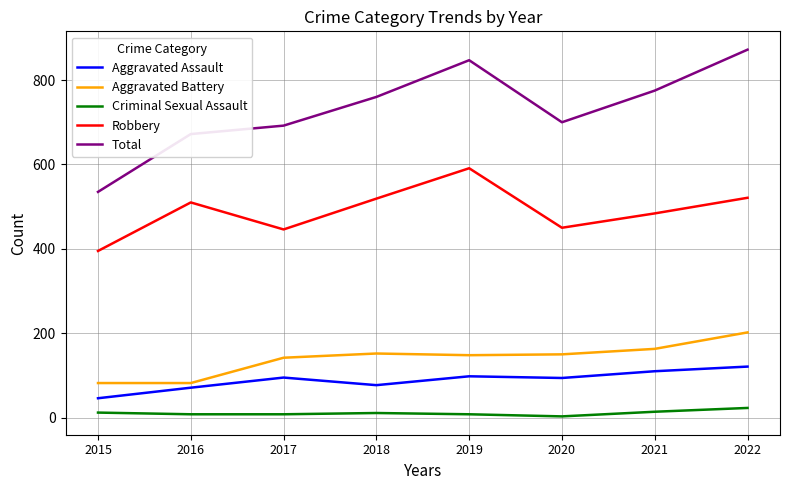

At how many categories does at least one series exceed 820?

2